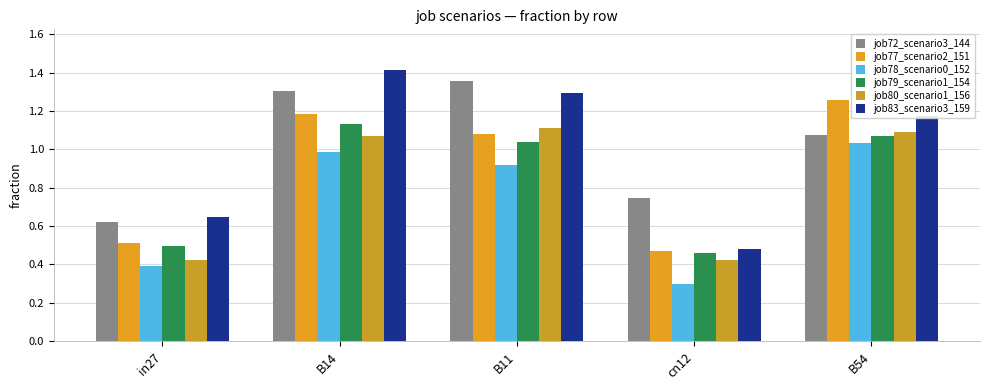

At which label does job77_scenario2_151 first exceed 1?

B14